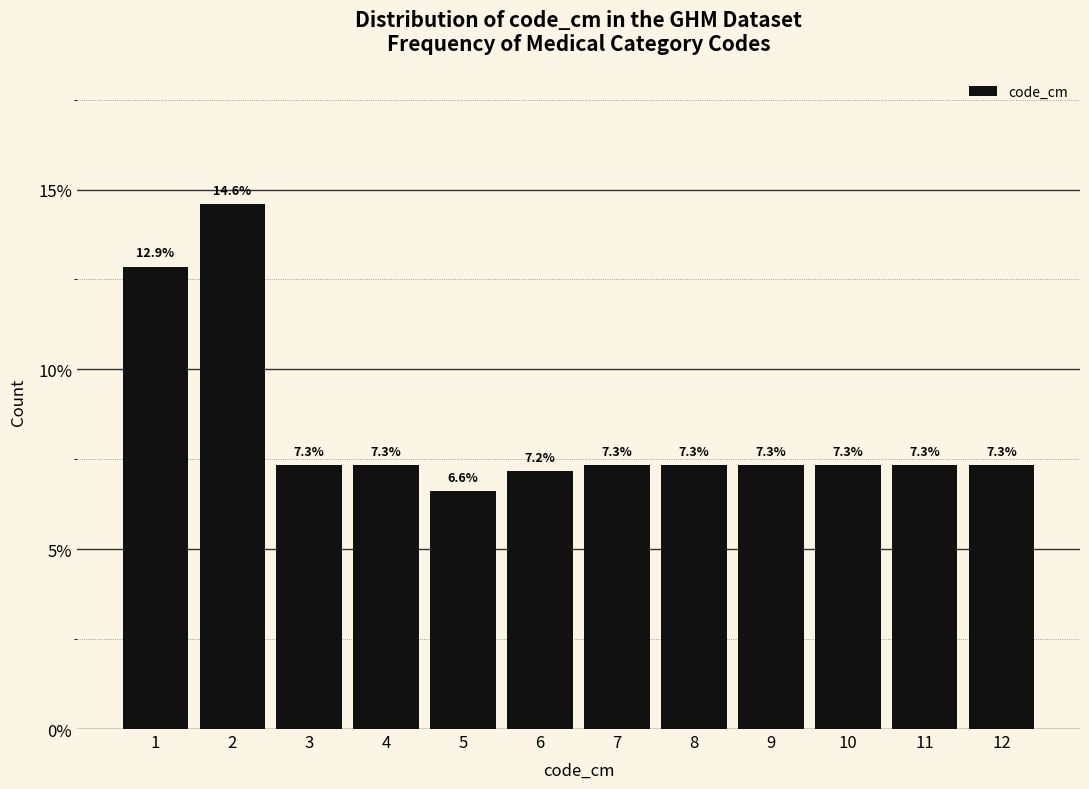

Does the chart contain any negative values?

No